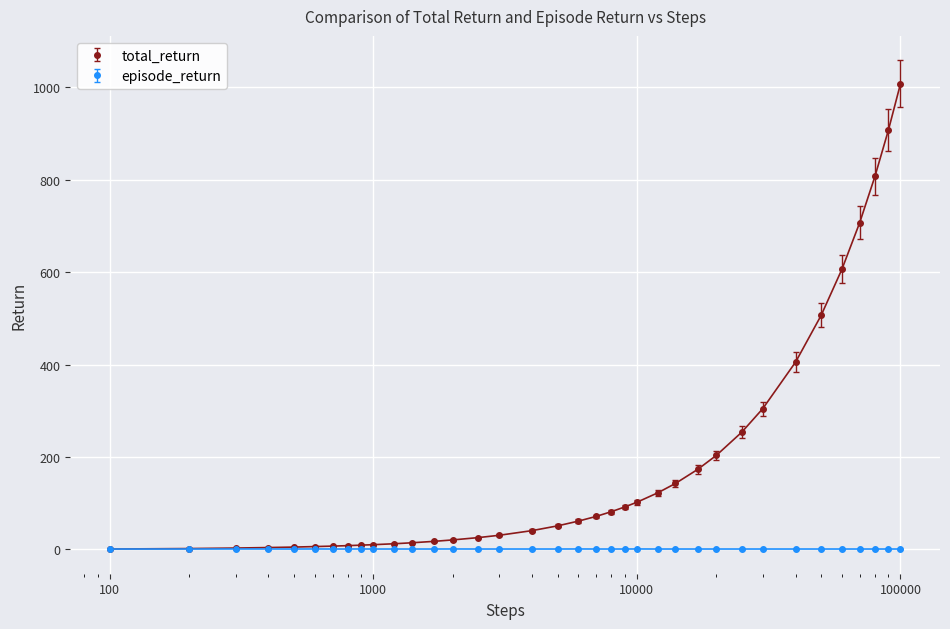

What is the greatest value displayed?

1007.3